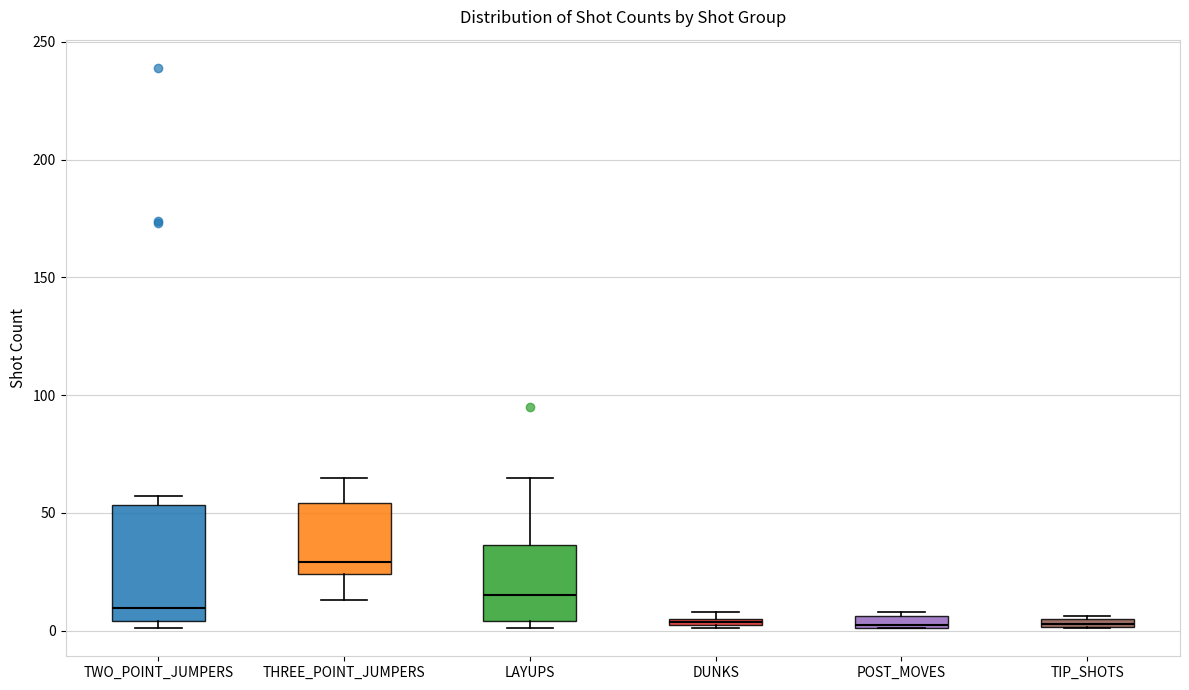

Comparing the boxes themselves (not the whiskers), which one is the tallest?

TWO_POINT_JUMPERS